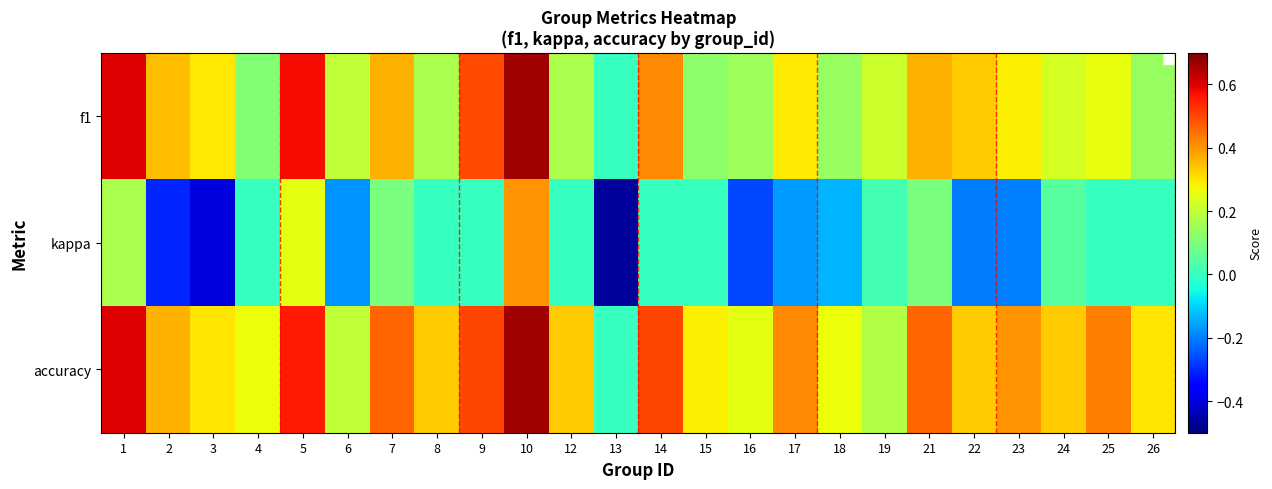

Which label corresponds to the largest value in the chart?

10